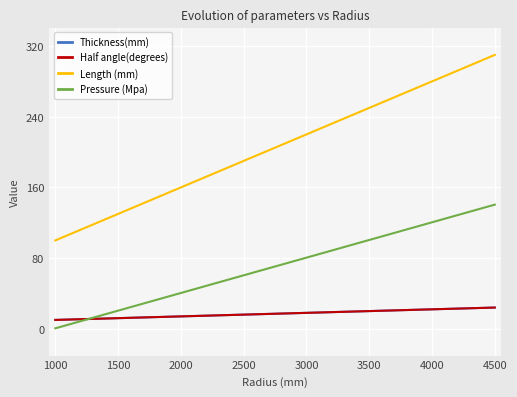

Which category has the lowest value in the Half angle(degrees) series?

1000